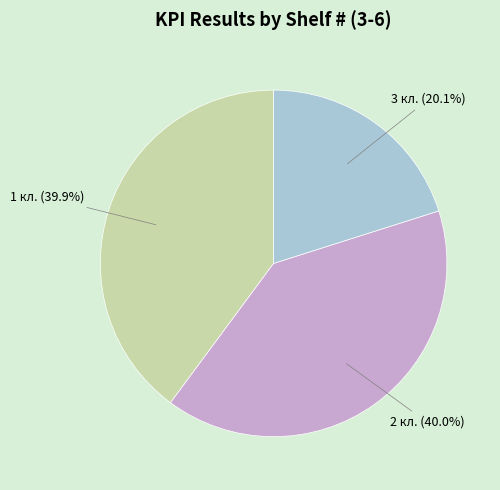

How many slices are in this pie chart?

3